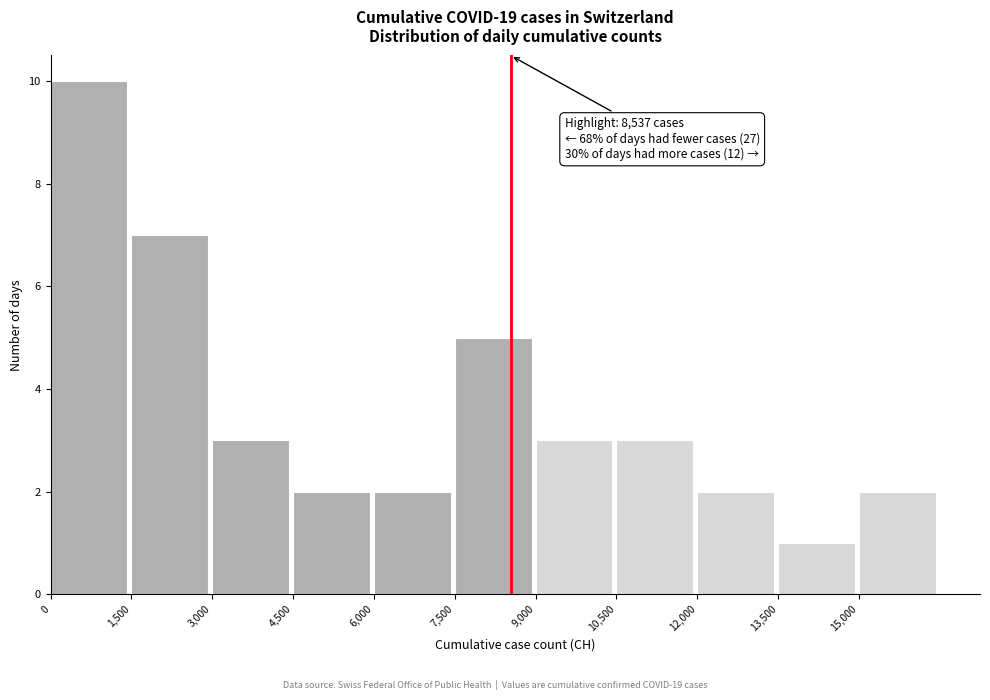

Over which range of the x-axis is the bar tallest?

0 to 1500